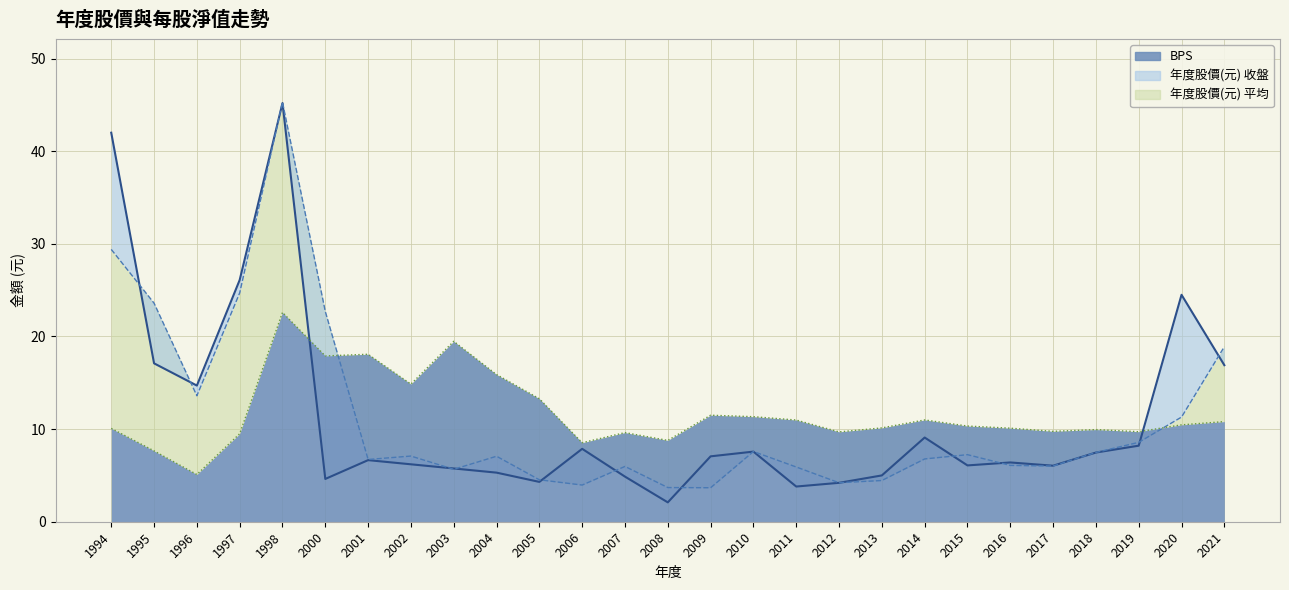

List the labels in order of 年度股價(元) 收盤 value, smallest first.

2008, 2011, 2012, 2005, 2000, 2007, 2013, 2004, 2003, 2017, 2015, 2002, 2016, 2001, 2009, 2018, 2010, 2006, 2019, 2014, 1996, 2021, 1995, 2020, 1997, 1994, 1998